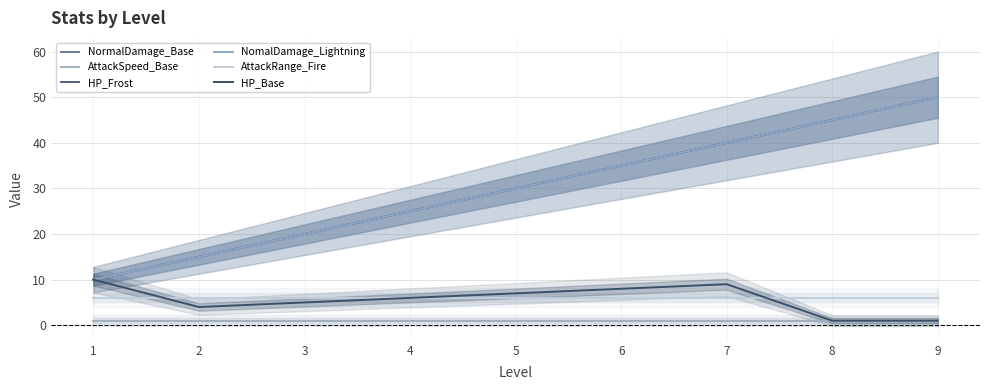

At 3, list the series in order from smallest to largest.

AttackSpeed_Base, HP_Base, AttackRange_Fire, NormalDamage_Base, HP_Frost, NomalDamage_Lightning